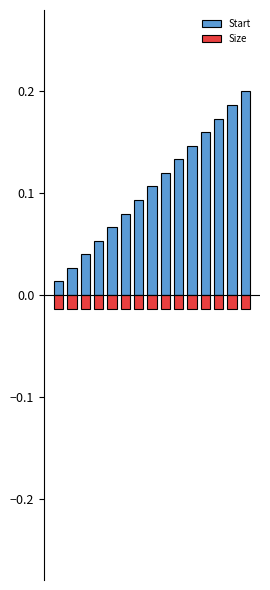

The value of Start at 6 is 0.0. True or false?

False